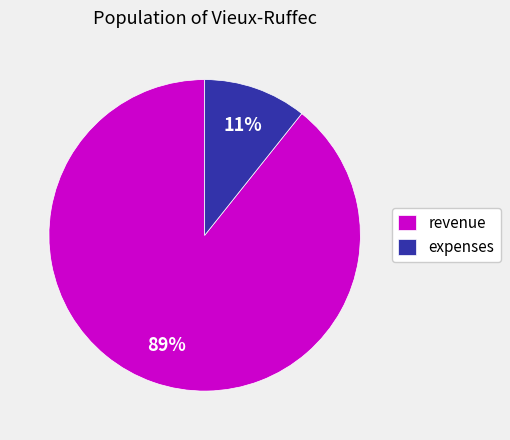

What percentage is the revenue slice, to the nearest percent?

89%